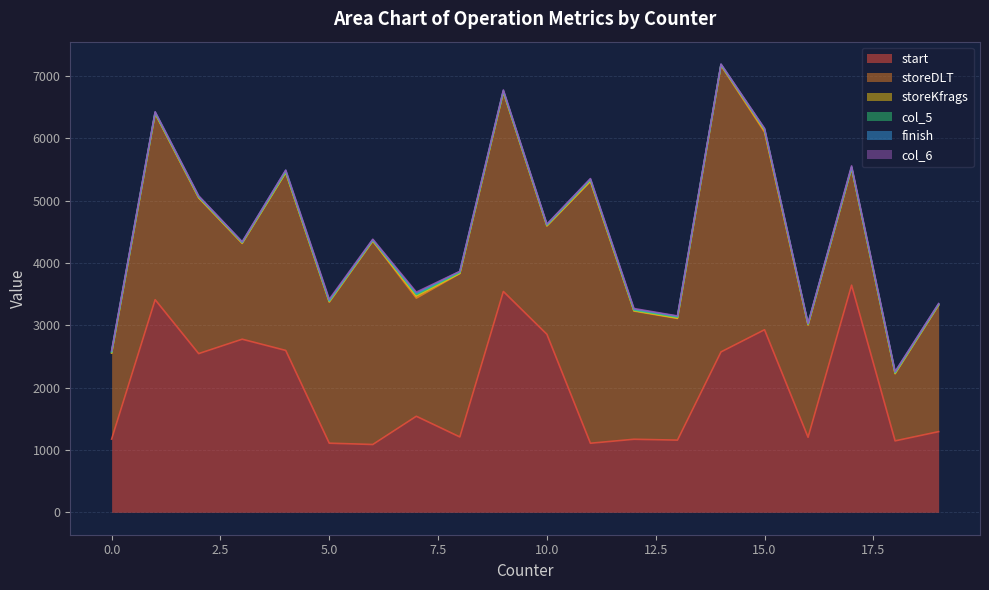

Is the value of storeKfrags at 14 greater than the value of col_5 at 17?

No